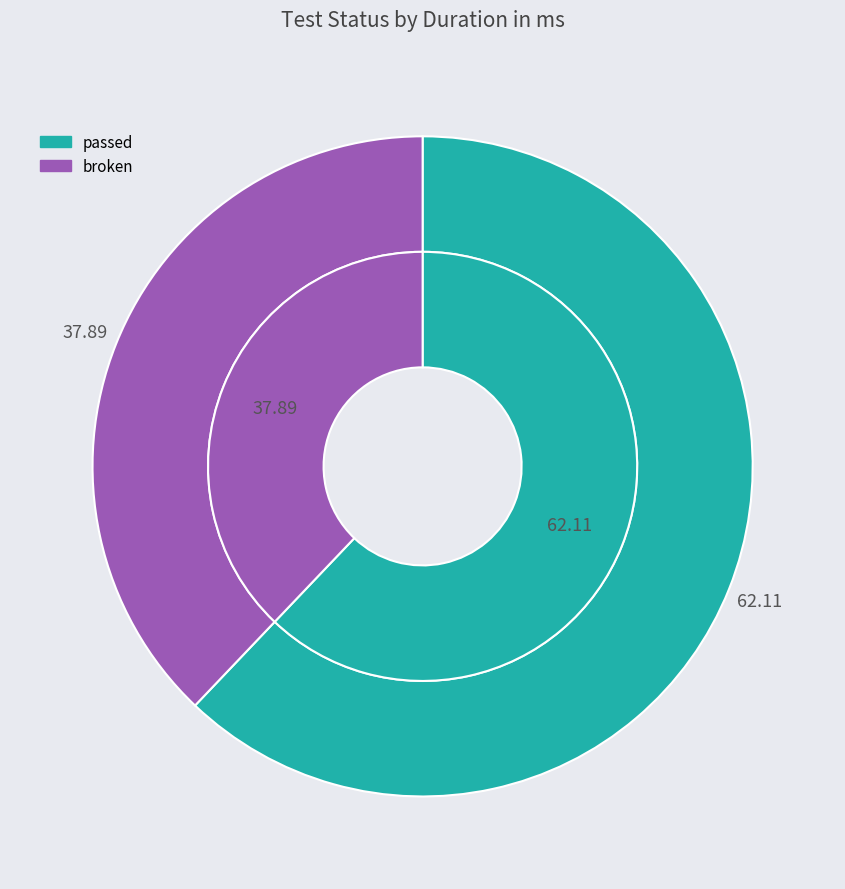

How many slices are in this pie chart?

2